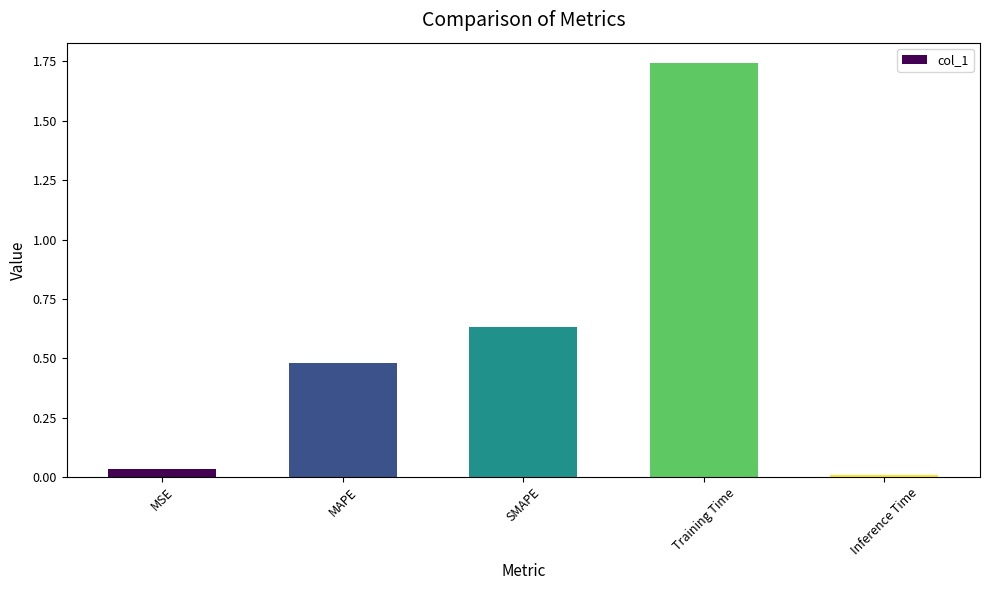

Which has a higher value, Inference Time or Training Time?

Training Time